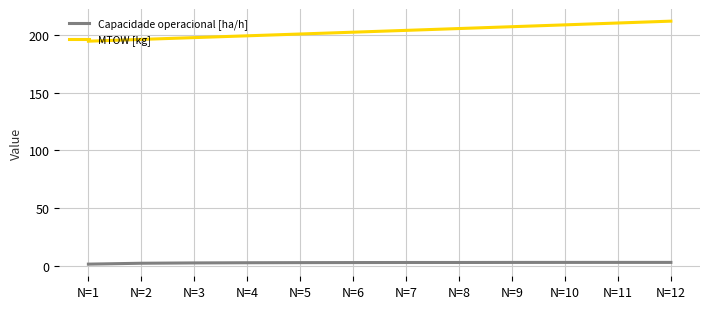

Is the value of MTOW [kg] at N=3 greater than the value of Capacidade operacional [ha/h] at N=4?

Yes